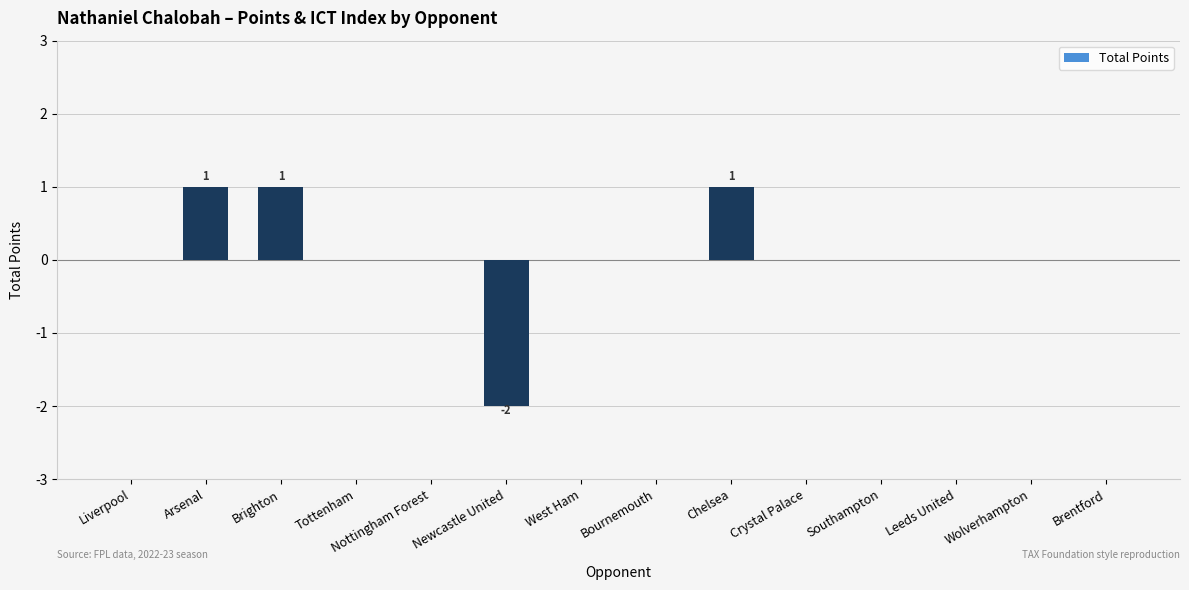

The chart shows a value of 0 at Crystal Palace. True or false?

True